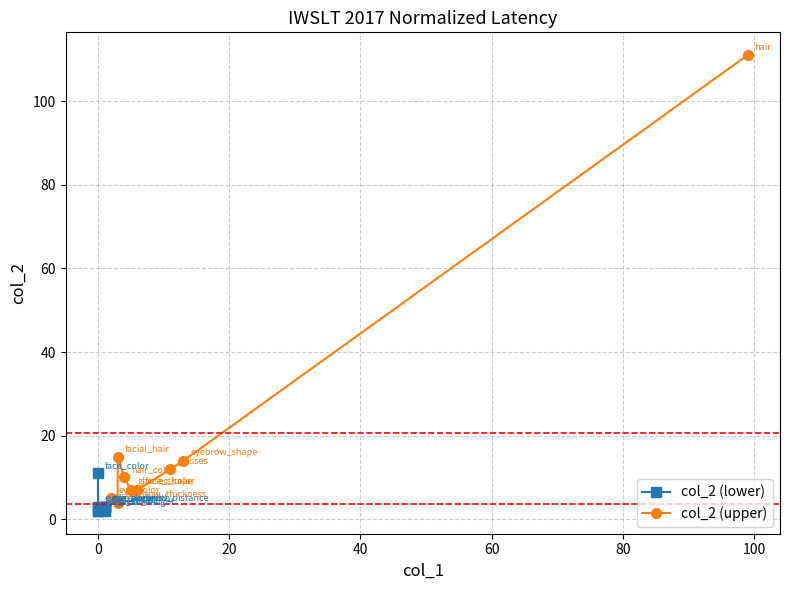

Reading left to right, extract all data points from this chart.

col_2 (lower): 2	2	11	3	3	2	3	3	3
col_2 (upper): 5	4	15	10	7	7	12	14	111